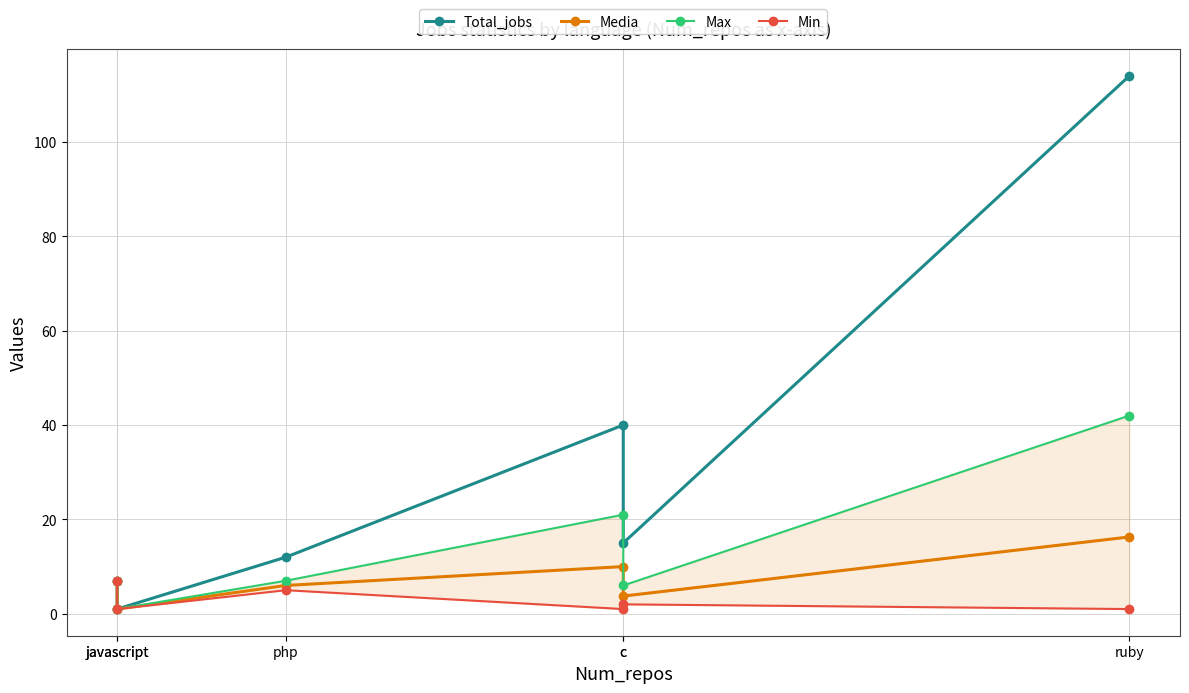

The value of Max at c is 7.6. True or false?

False